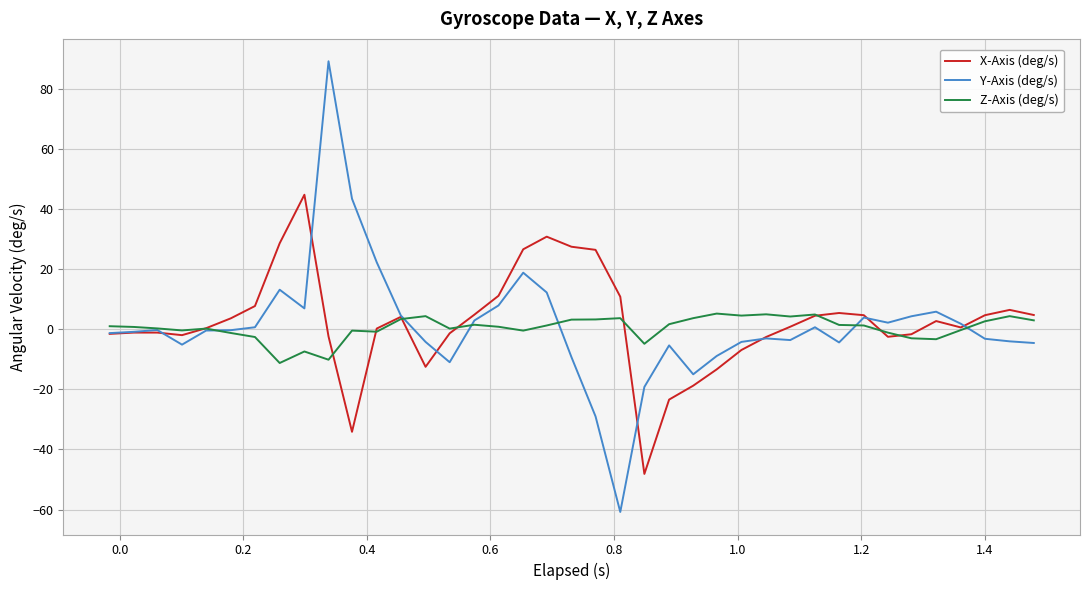

Which series has the largest range (max minus min)?

Y-Axis (deg/s)